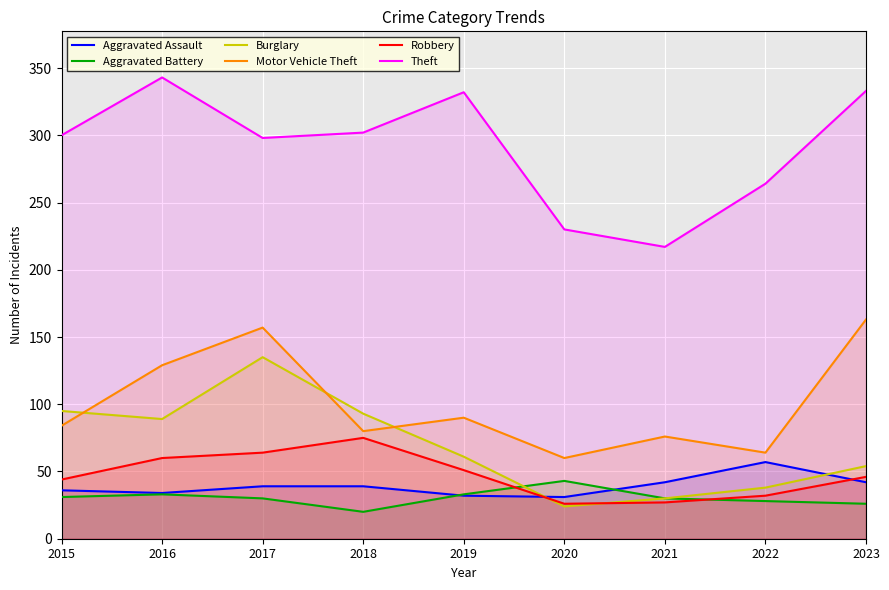

What is the sum of all Motor Vehicle Theft values?

903